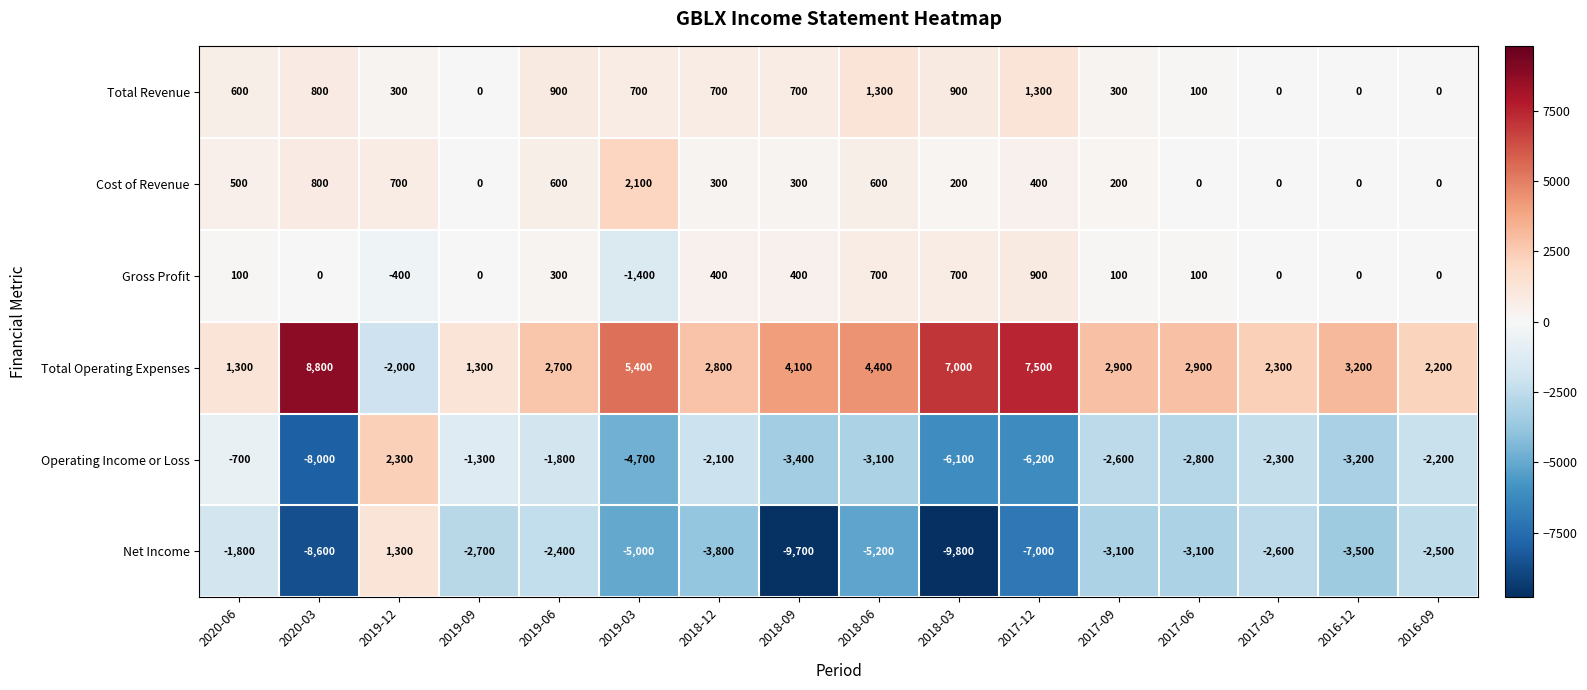

What is the spread (max minus min) of values at 2019-09?

4000